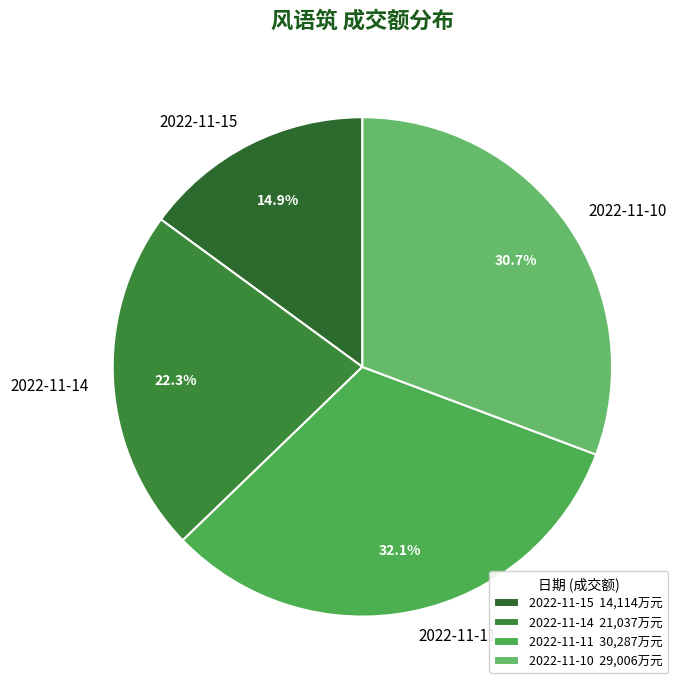

Is it true that 2022-11-14 is 33% of the pie?

False